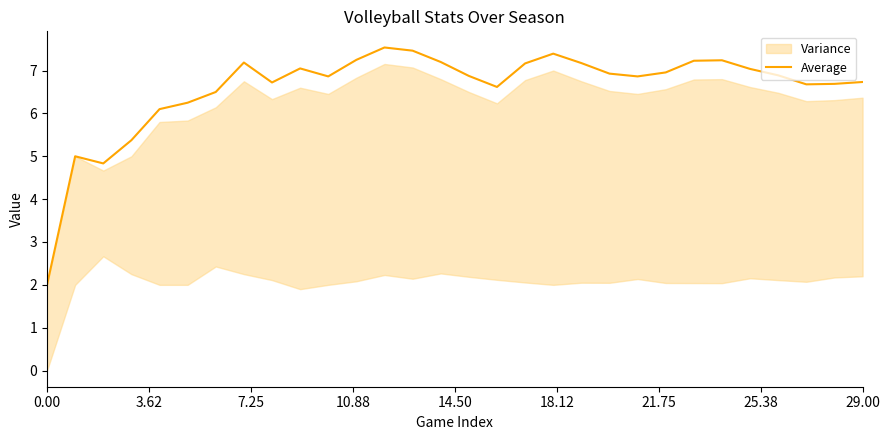

What is the minimum value for Average?

2.0